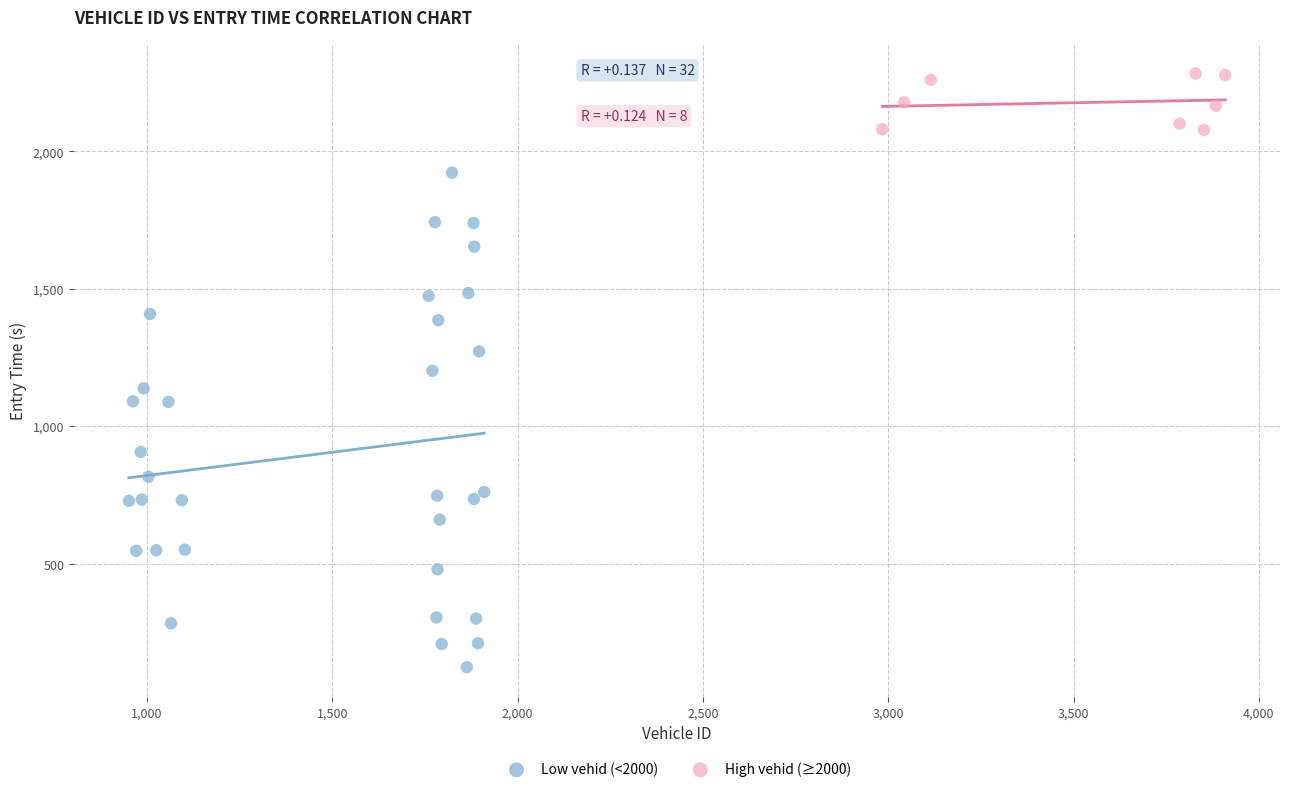

Which series has the largest Y range (max minus min)?

Low vehid (<2000)